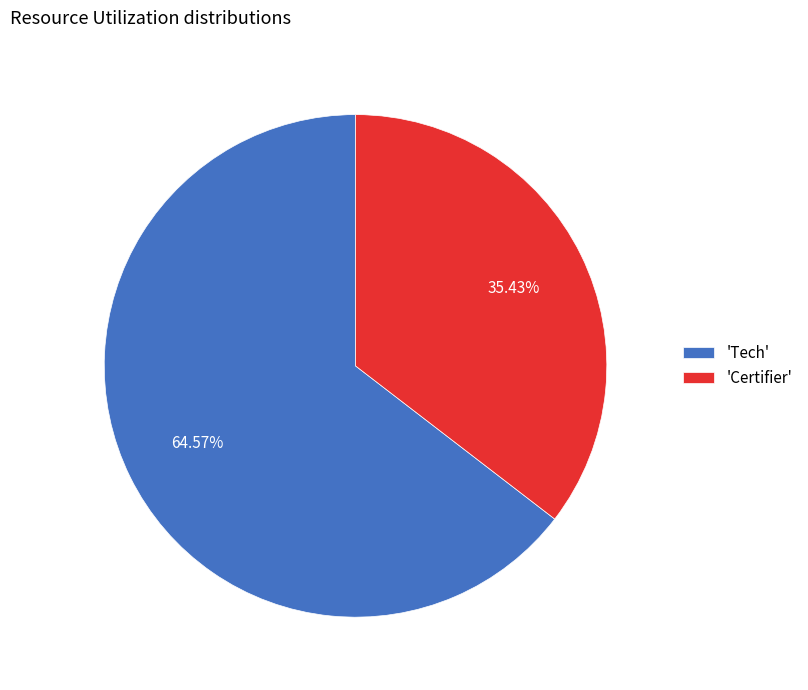

What is the smallest slice in the pie chart?

'Certifier'